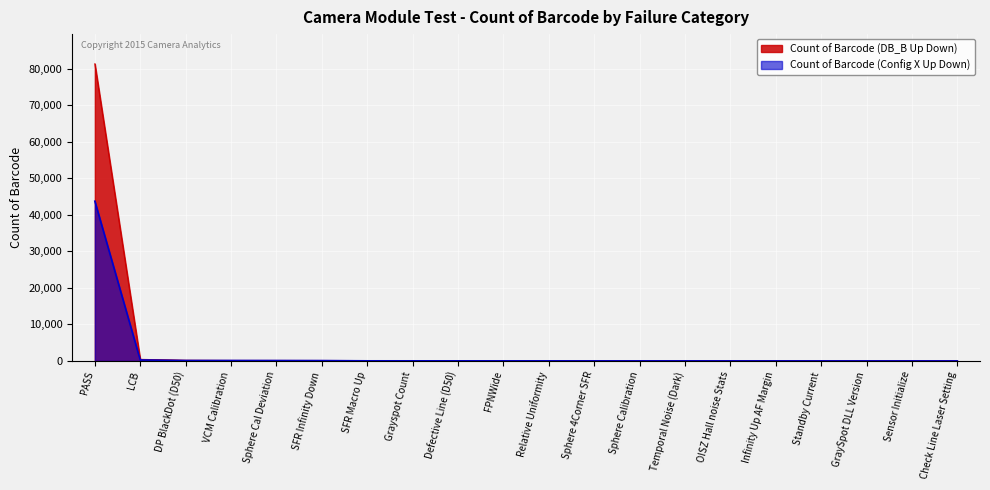

How many interior local valleys does the Count of Barcode (DB_B Up Down) series have?

2